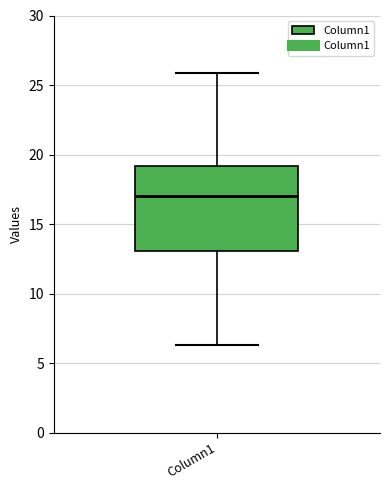

Read this box plot against the y-axis: the position of the median line, the range covered by the box, and the ends of both whiskers. The values are not printed on the chart, so give them approximately, as read against the axis.

median 17.0, box 13.0 to 19.0, whiskers 6.5 to 26.0